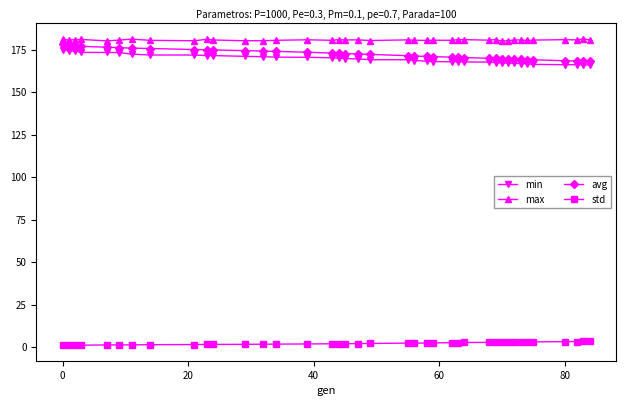

What is the minimum value for avg?

168.2